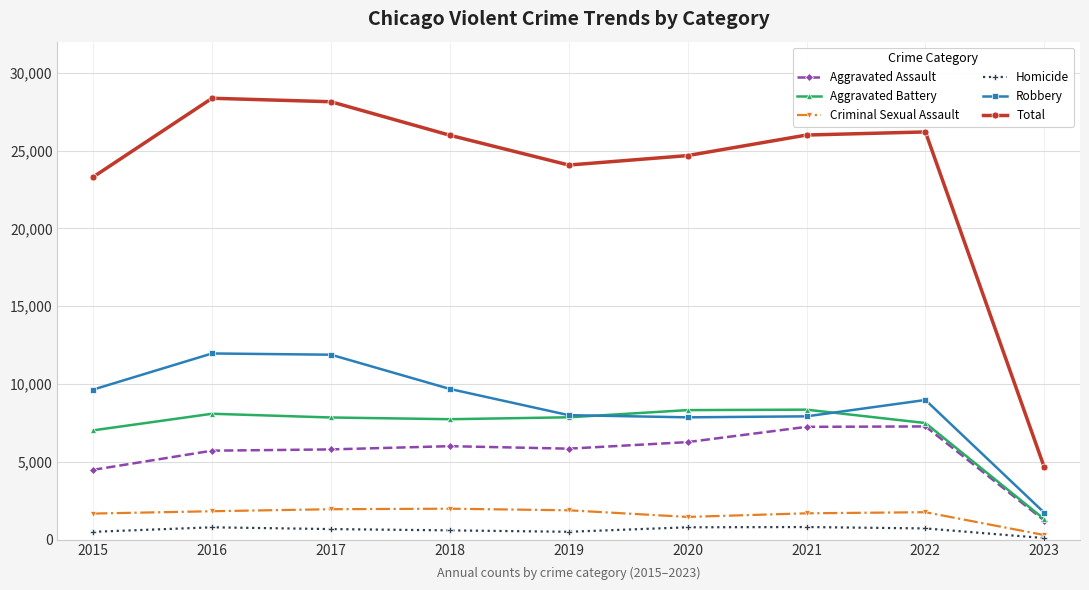

What is the spread (max minus min) of values at 2021?

25195